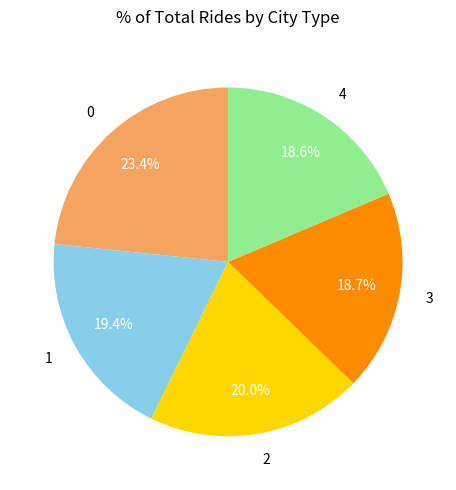

Combined, what portion of the pie is 4 and 3?

37.3%